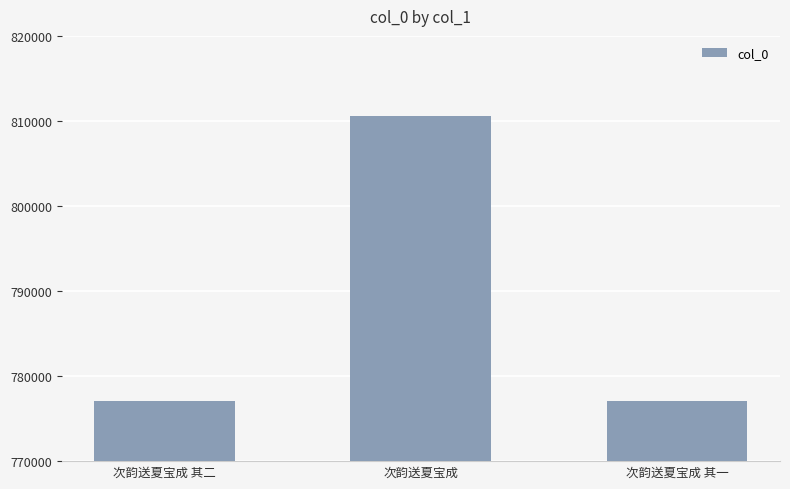

Is it true that the value at 次韵送夏宝成 is 276842?

False